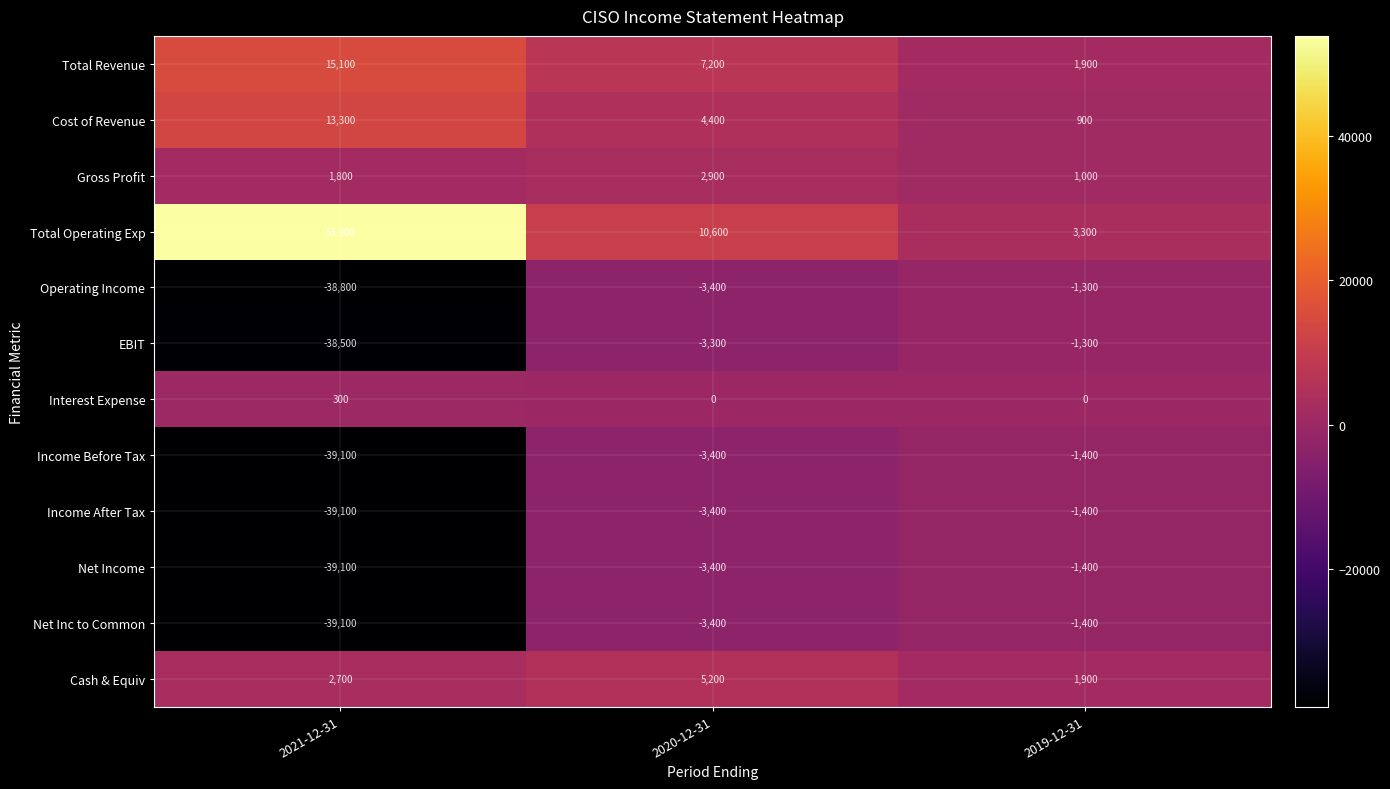

Rank the categories by Total Operating Exp value from lowest to highest.

2019-12-31, 2020-12-31, 2021-12-31